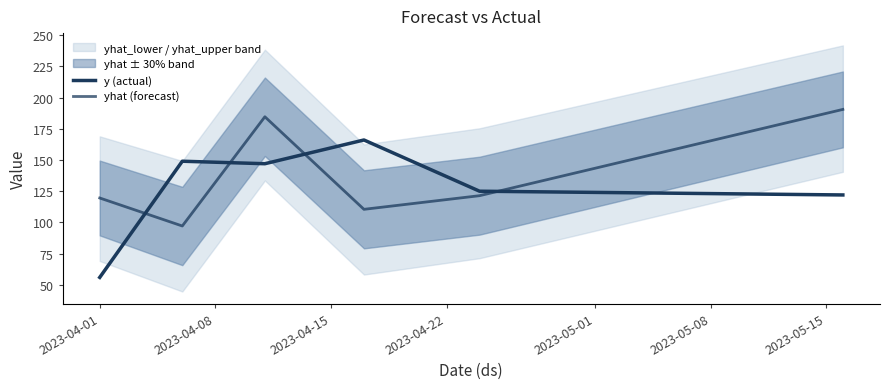

What is the sum of all y (actual) values?

765.0